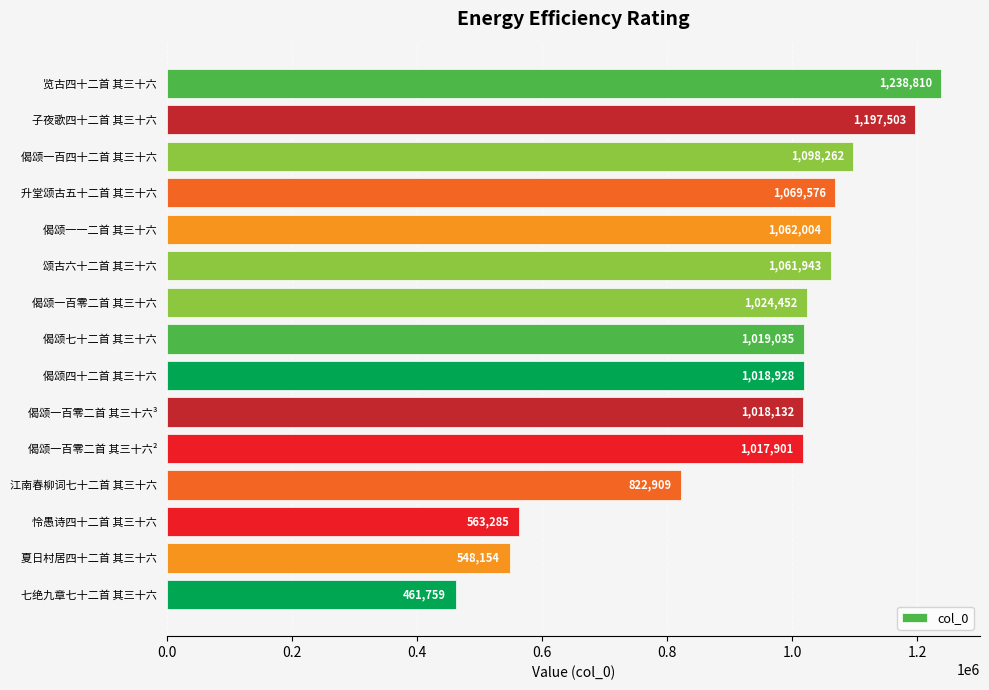

Reading bottom to top, list all the values displayed in this chart.

461759	548154	563285	822909	1017901	1018132	1018928	1019035	1024452	1061943	1062004	1069576	1098262	1197503	1238810